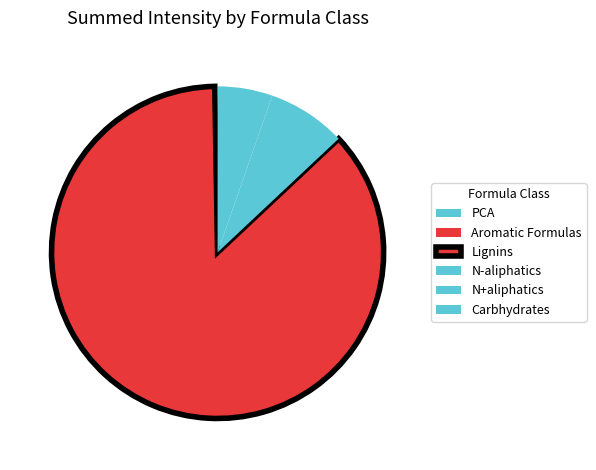

Between Carbhydrates and N-aliphatics, which is larger?

N-aliphatics